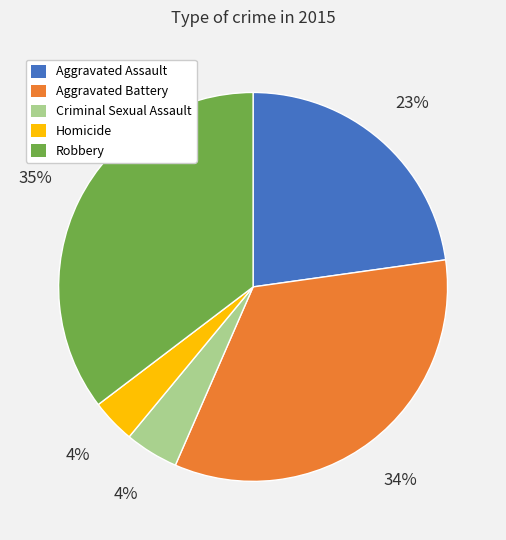

Count the number of slices in the pie.

5